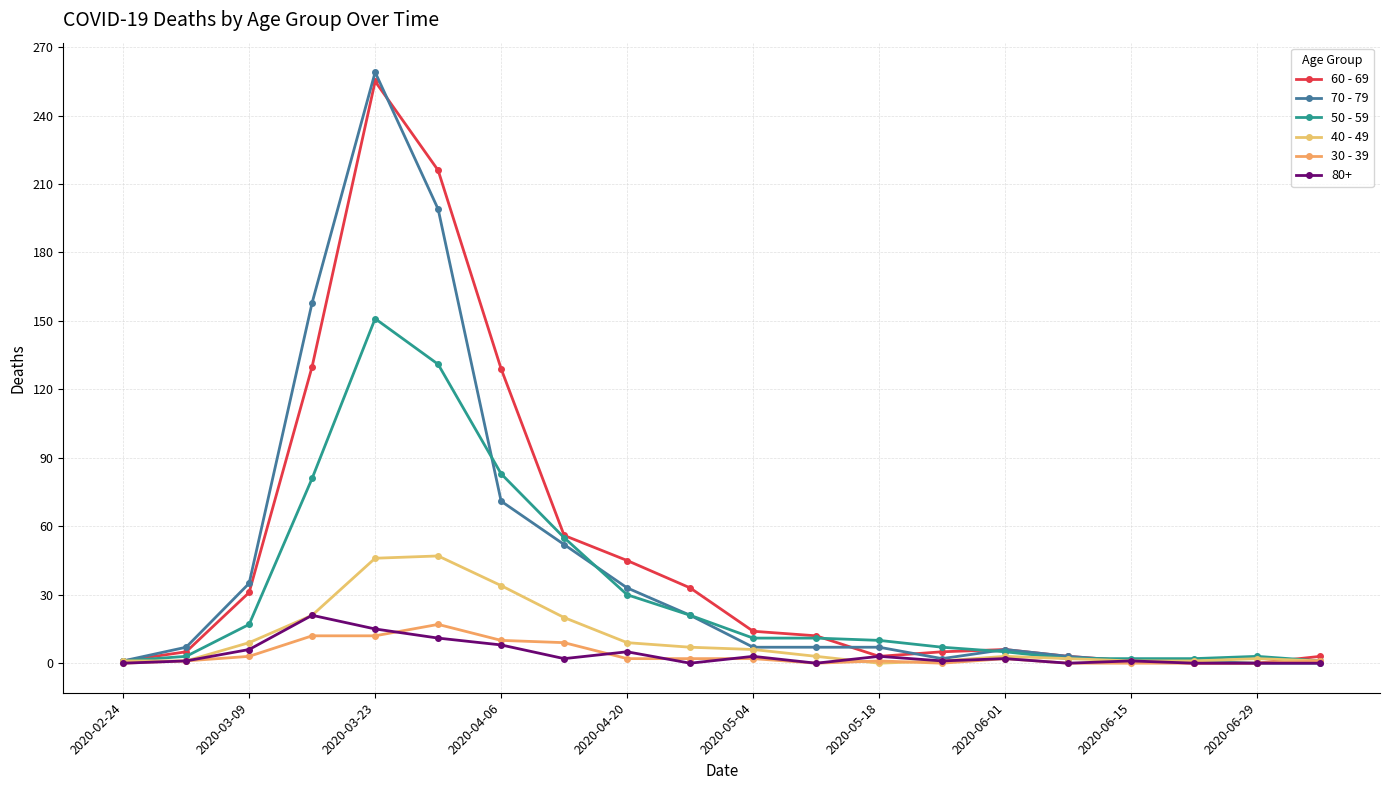

How many lines are shown in the chart?

6